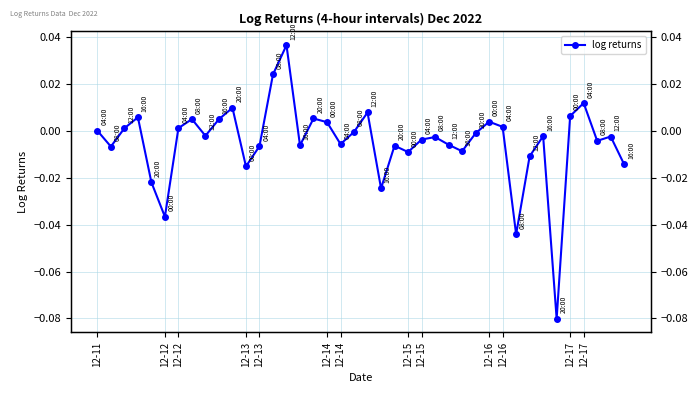

How many values are below zero?

24